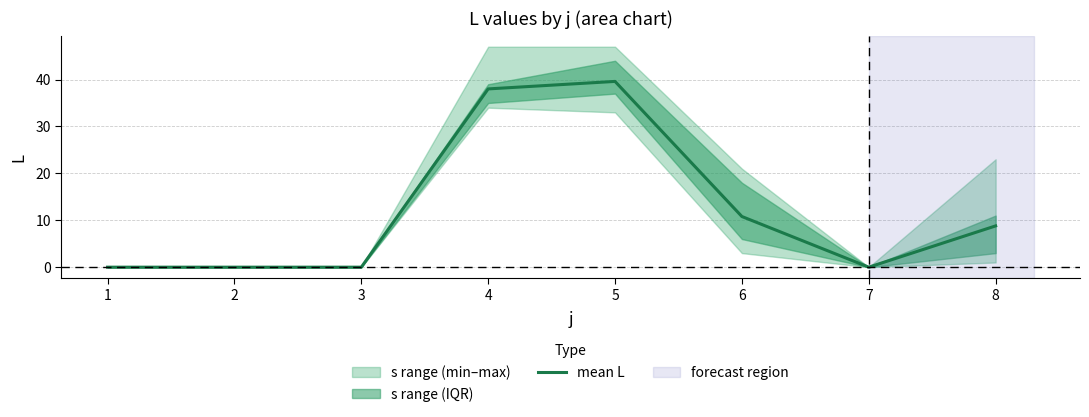

Reading left to right, list all the values displayed in this chart.

1=0.0	2=0.0	3=0.0	4=38.0	5=39.6	6=10.8	7=0.0	8=8.8